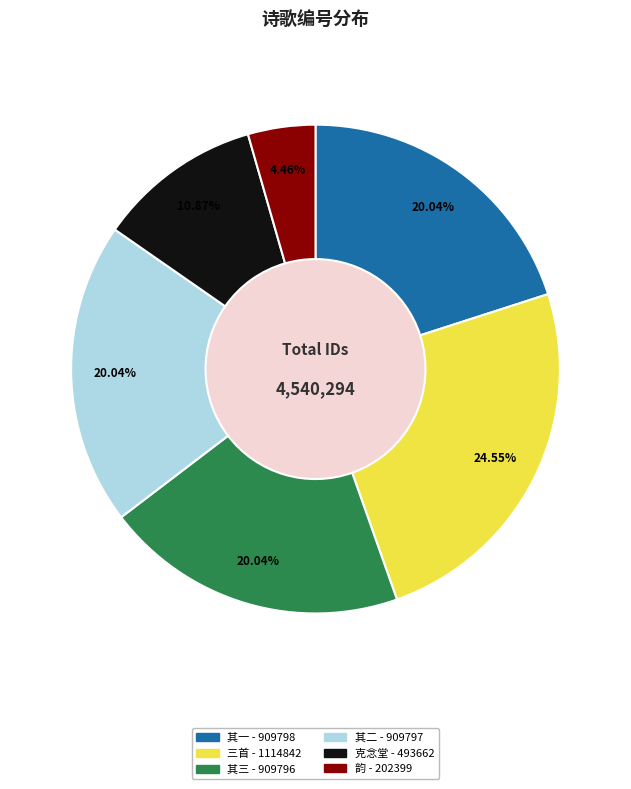

Is there any slice that represents more than half of the pie?

No